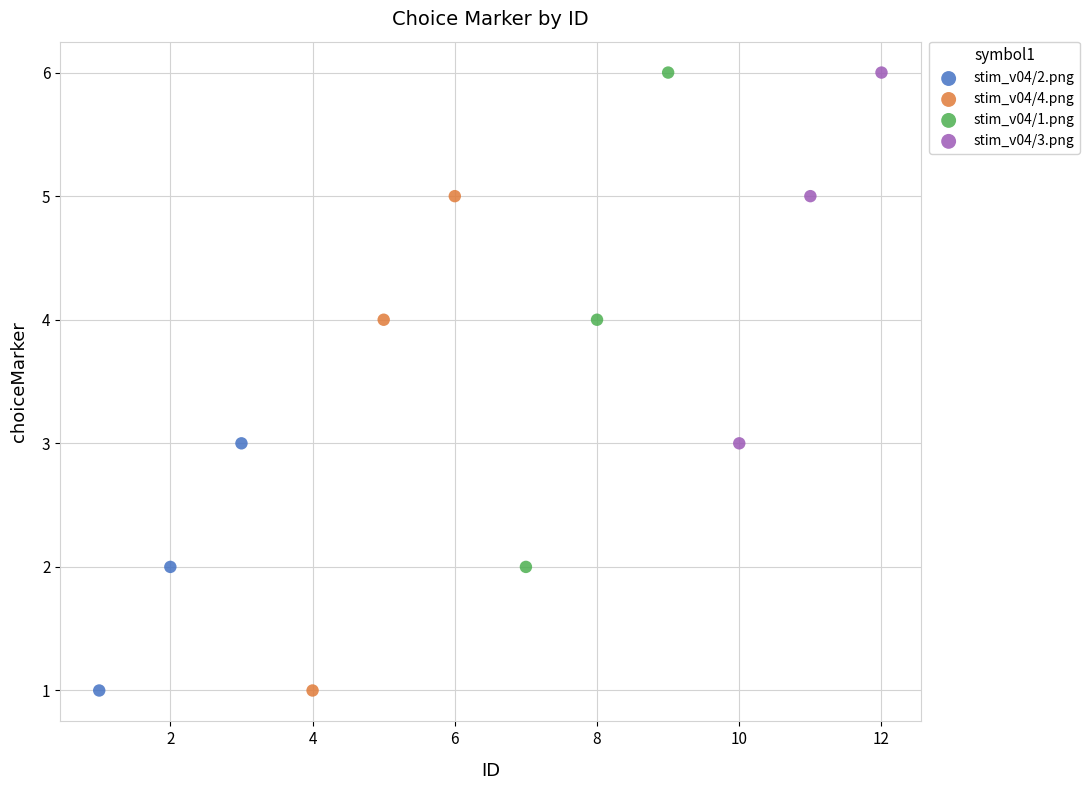

What are all the series names shown in the legend?

stim_v04/2.png, stim_v04/4.png, stim_v04/1.png, stim_v04/3.png